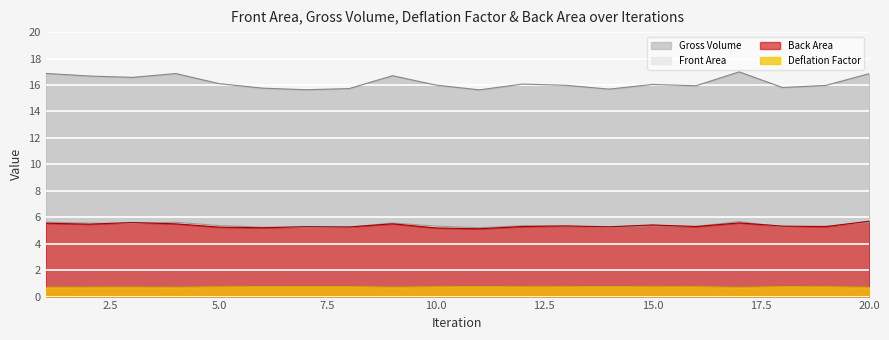

Between 3 and 4, which is larger?

4